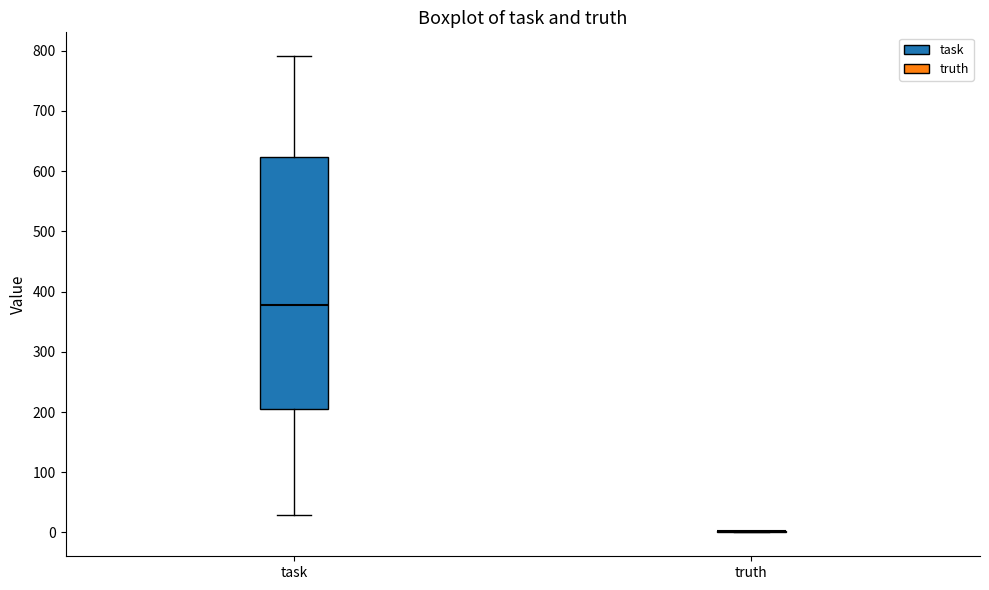

Reading left to right, transcribe this box plot: for each box, give where its median line is, the range the box spans, and where its two whiskers end, as read against the y-axis. The values are not printed on the chart, so give them approximately, as read against the axis.

task: median 380, box 200 to 620, whiskers 30 to 790
truth: box collapsed to a line at 0, whiskers 0 to 0